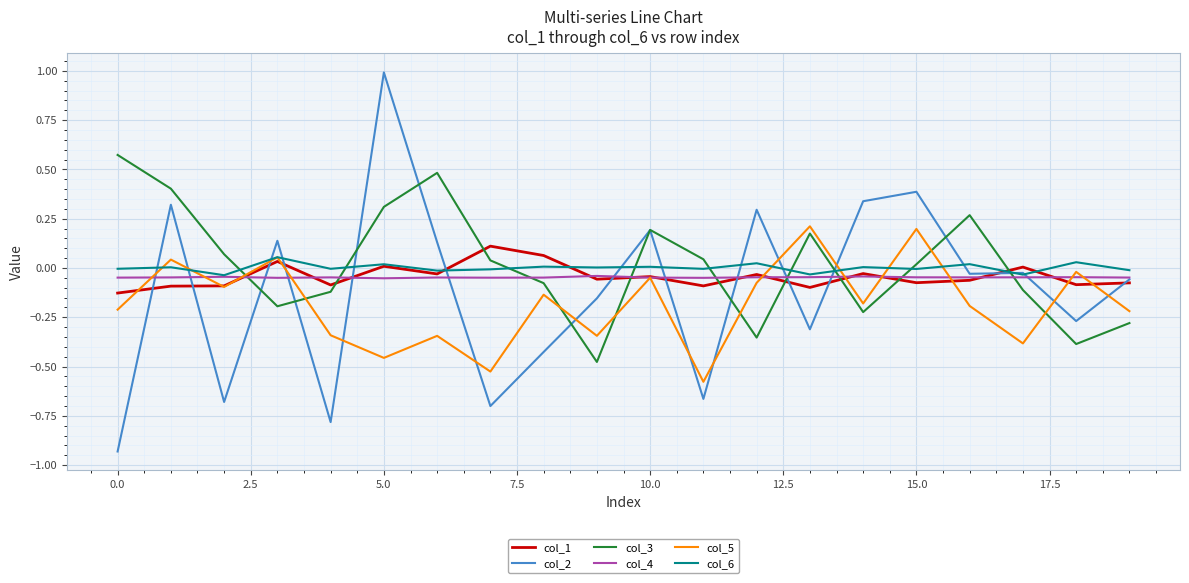

Does the chart display data point markers on the line(s)?

No